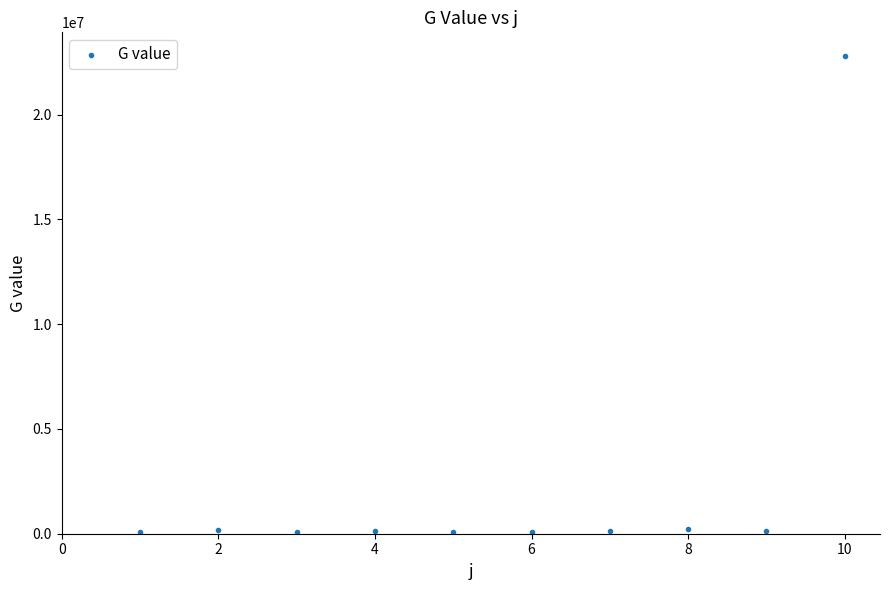

What is the range of X values (max minus min)?

9.0